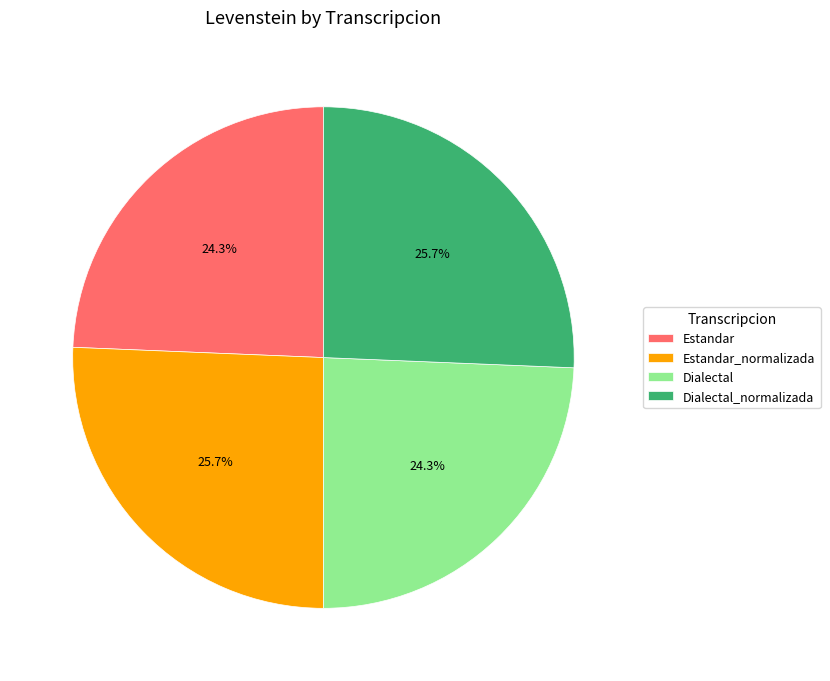

True or false: Dialectal_normalizada accounts for 39% of the total.

False